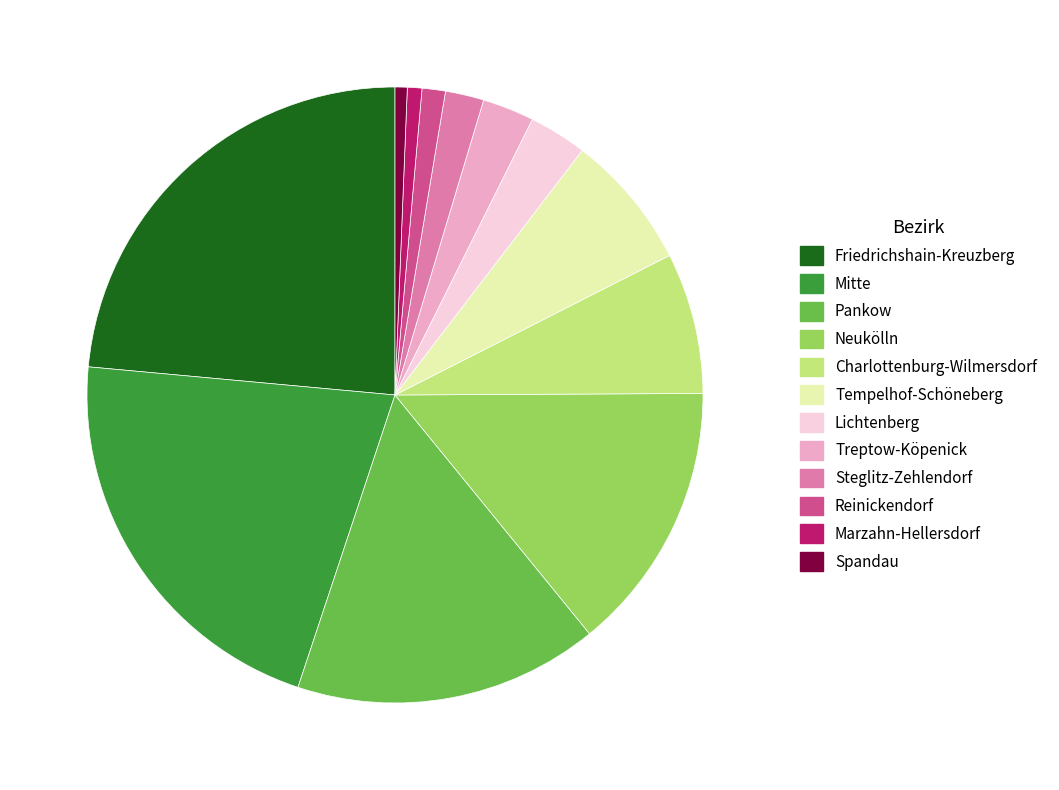

Count the number of slices in the pie.

12